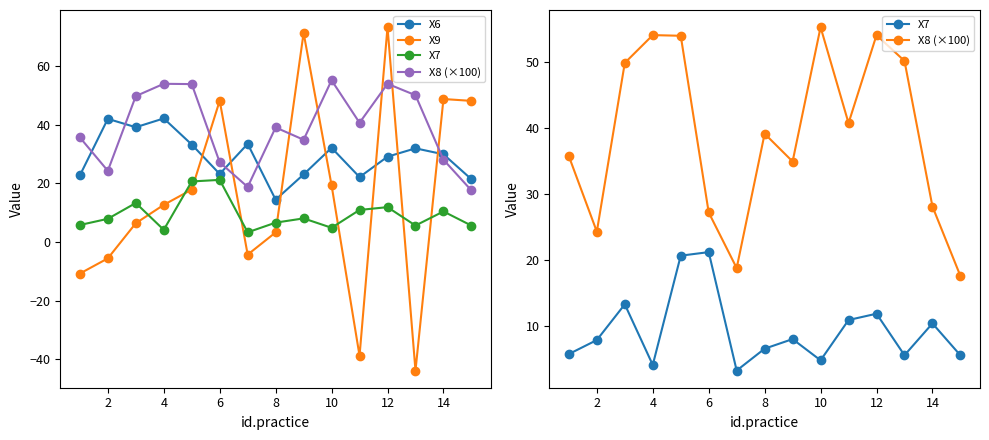

How many interior local peaks does the X7 series have?

5